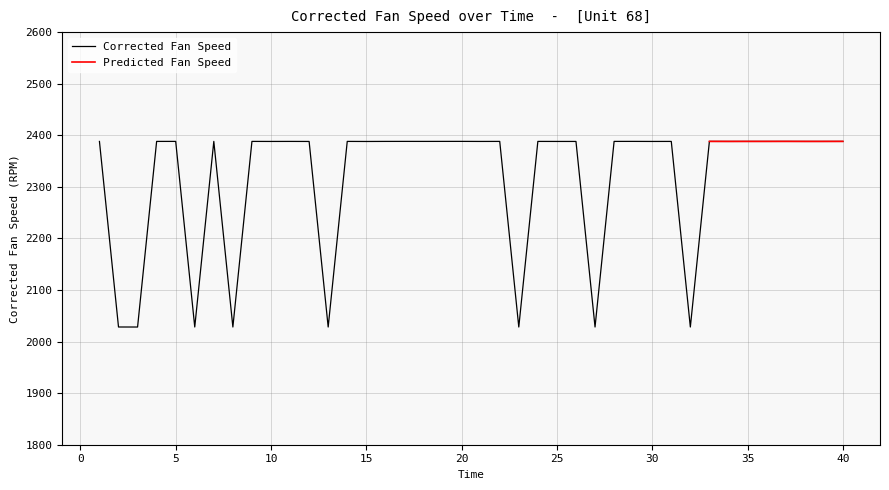

True or false: the data shows 3572.7 at 3.

False